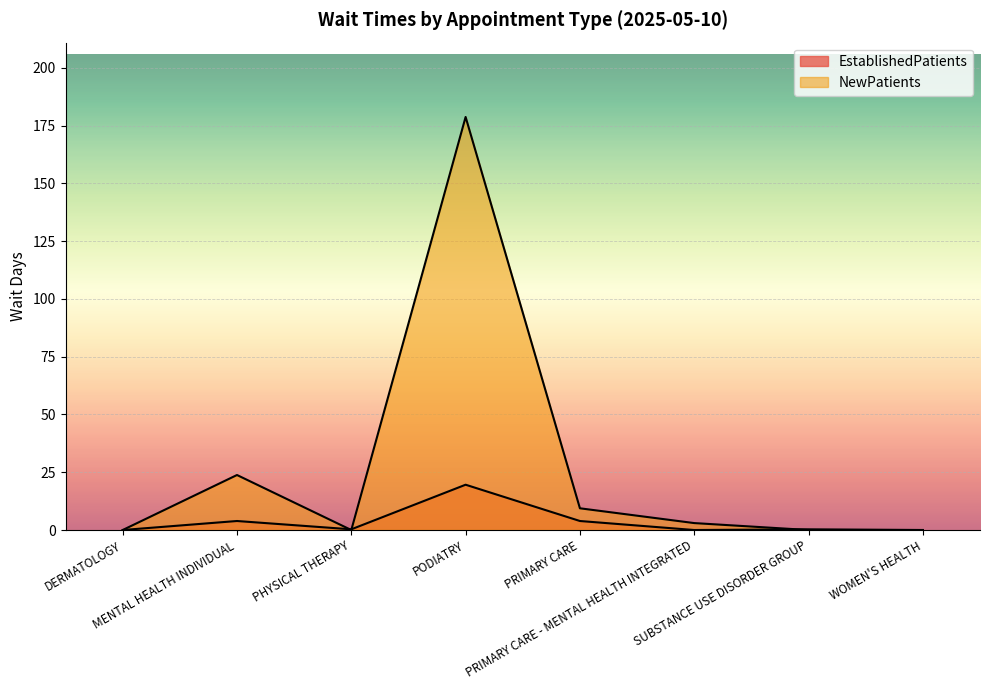

At which category is the sum across all series the highest?

PODIATRY